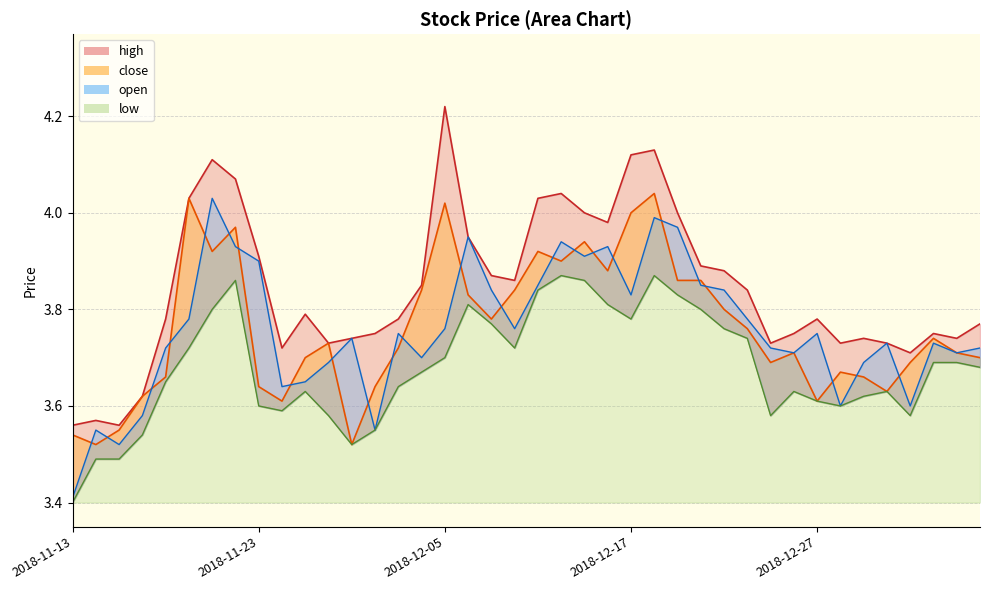

How many interior local valleys does the high series have?

9